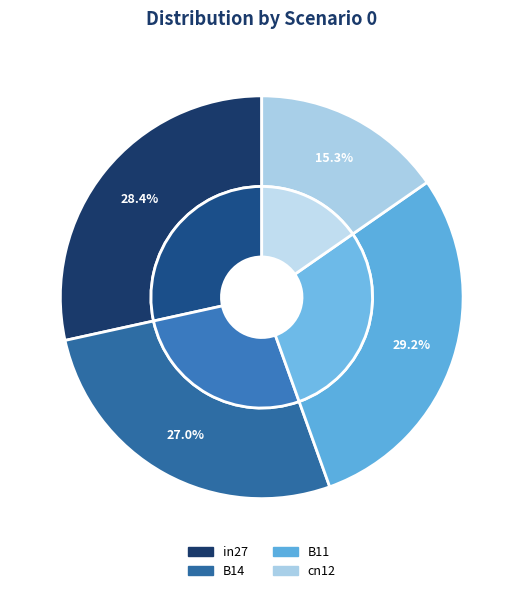

Is it true that B11 is 29% of the pie?

True